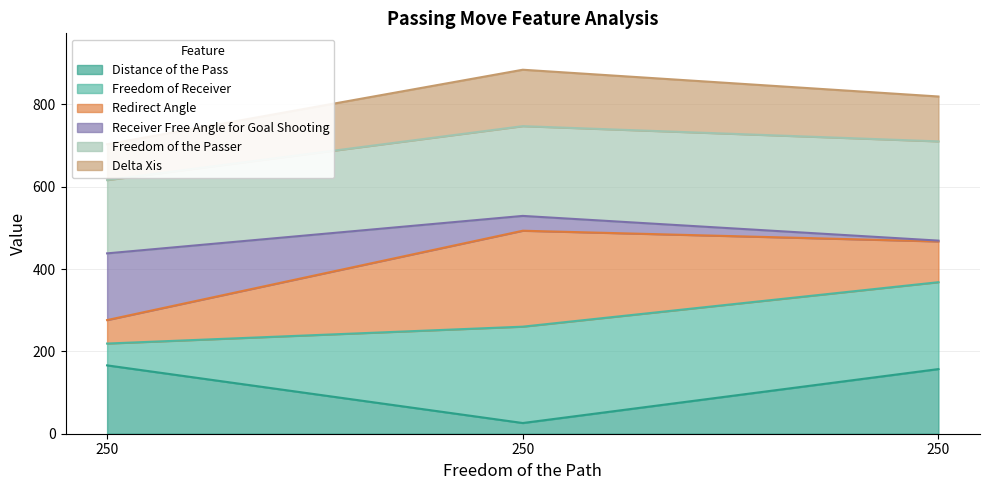

What is the difference between the highest and lowest values at 250?

272